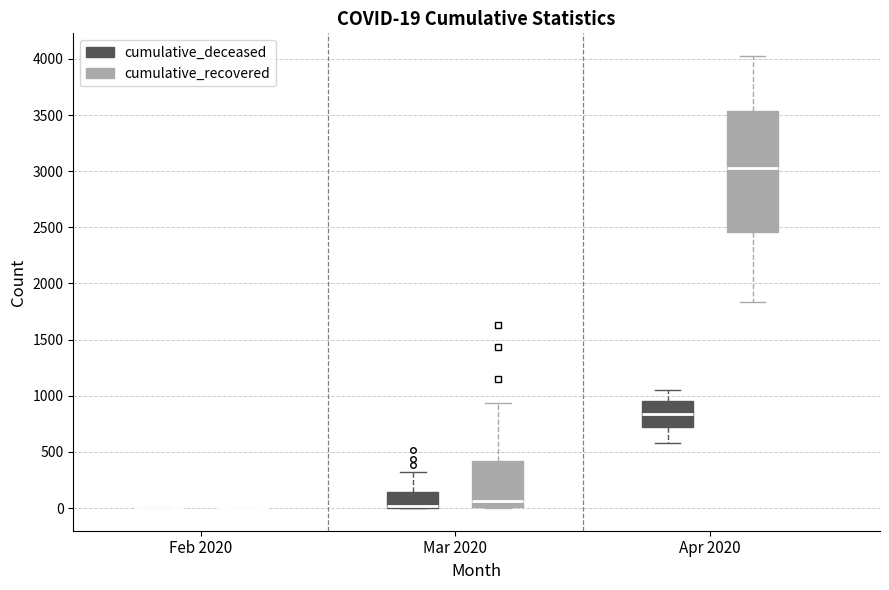

Which box is the tallest, from its lower edge to its upper edge?

Apr 2020 (cumulative_recovered)